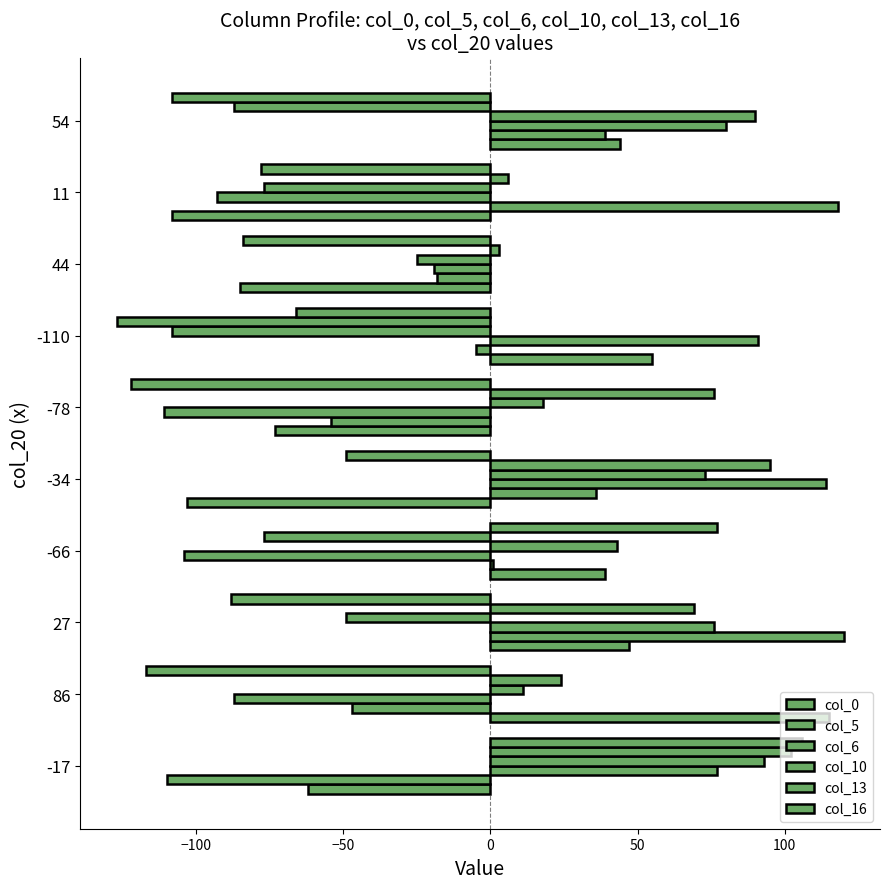

How many distinct data groups are displayed?

6